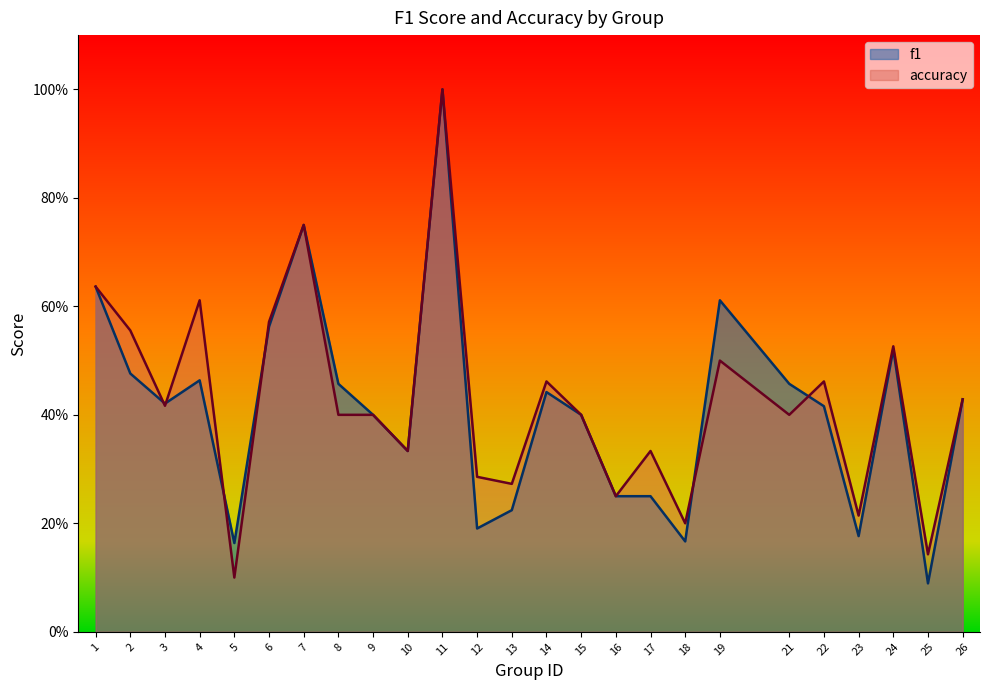

What is the highest value of the f1 series?

1.0